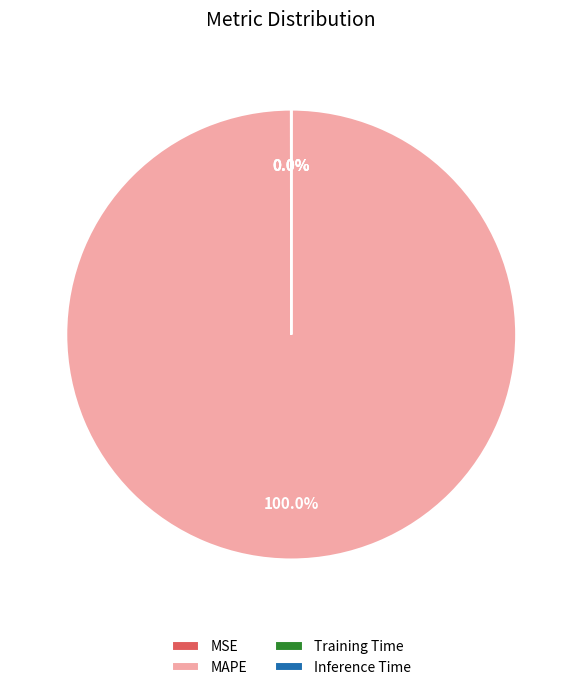

Which category accounts for the majority?

MAPE